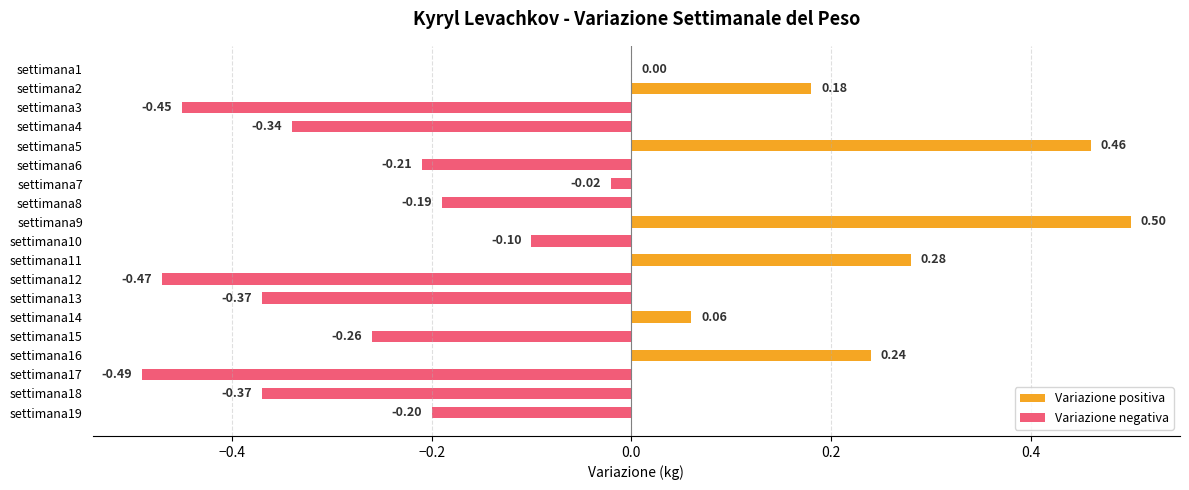

Between settimana17 and settimana10, which is larger?

settimana10